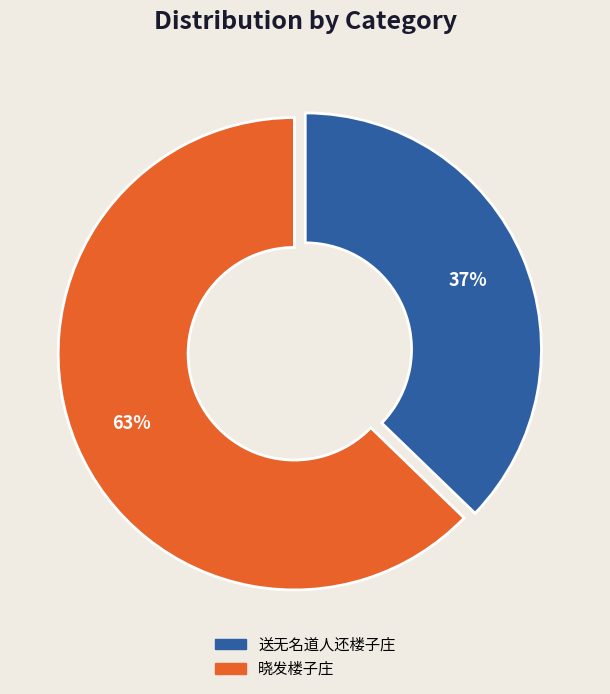

To the nearest percent, what is the combined percentage of 送无名道人还楼子庄 and 晓发楼子庄?

100%